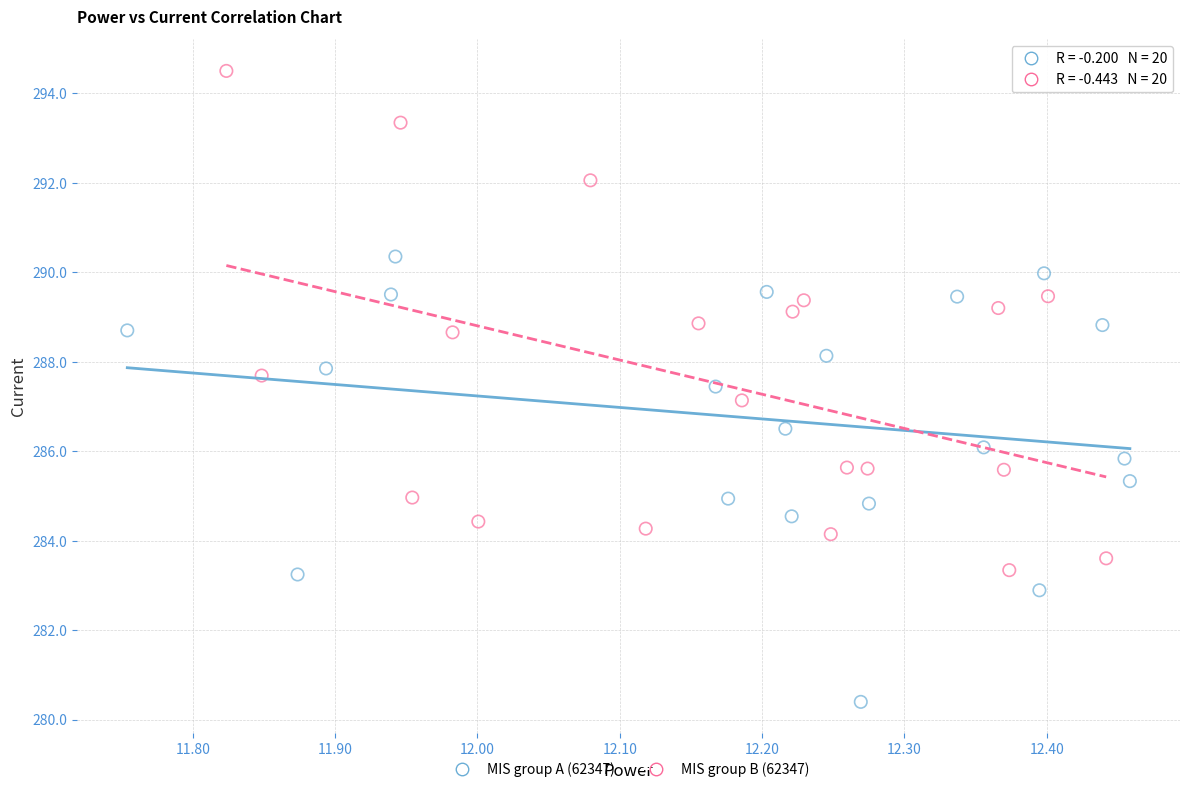

Which series has the largest Y range (max minus min)?

MIS group B (62347)